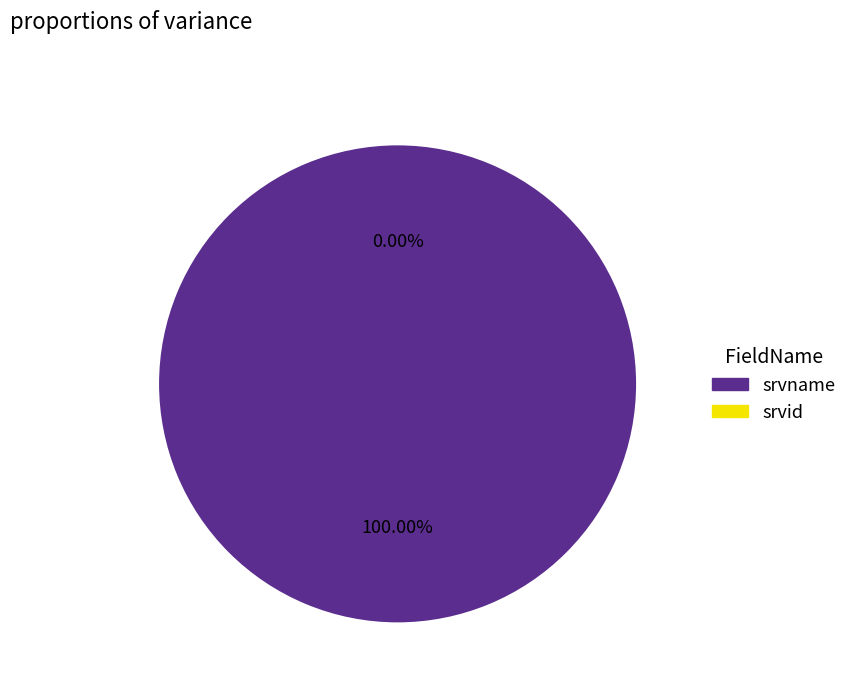

How many segments does this pie chart have?

2